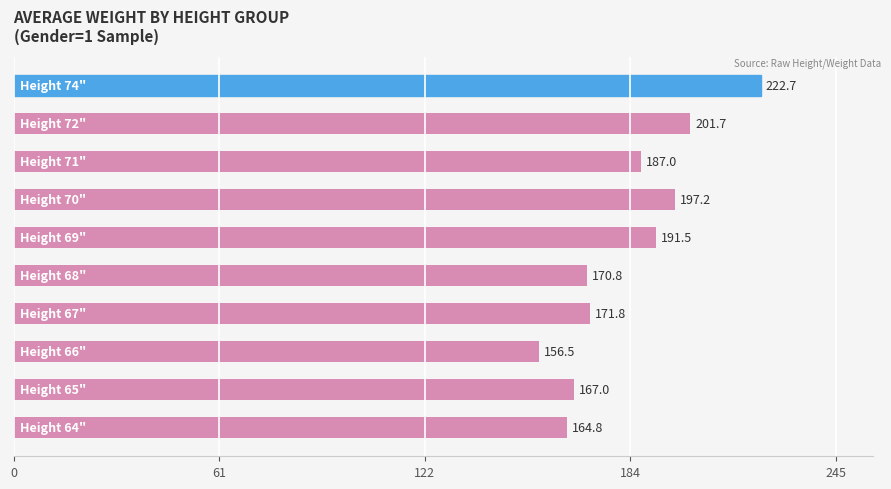

What is the minimum value shown in the chart?

156.5